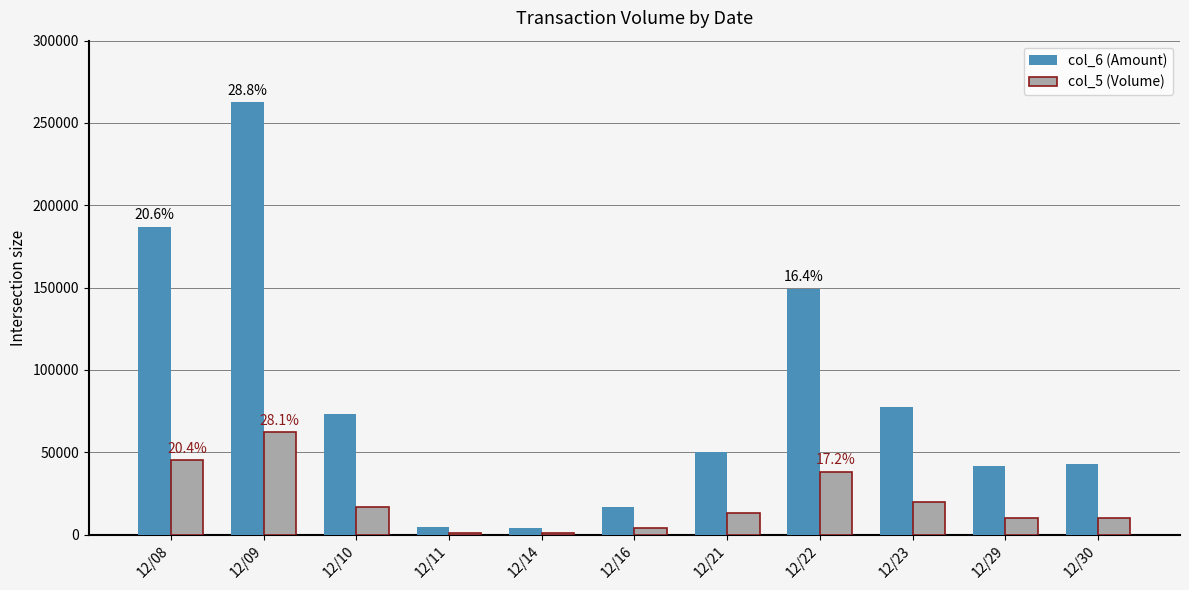

List the series in order of their peak value, lowest first.

col_5 (Volume), col_6 (Amount)